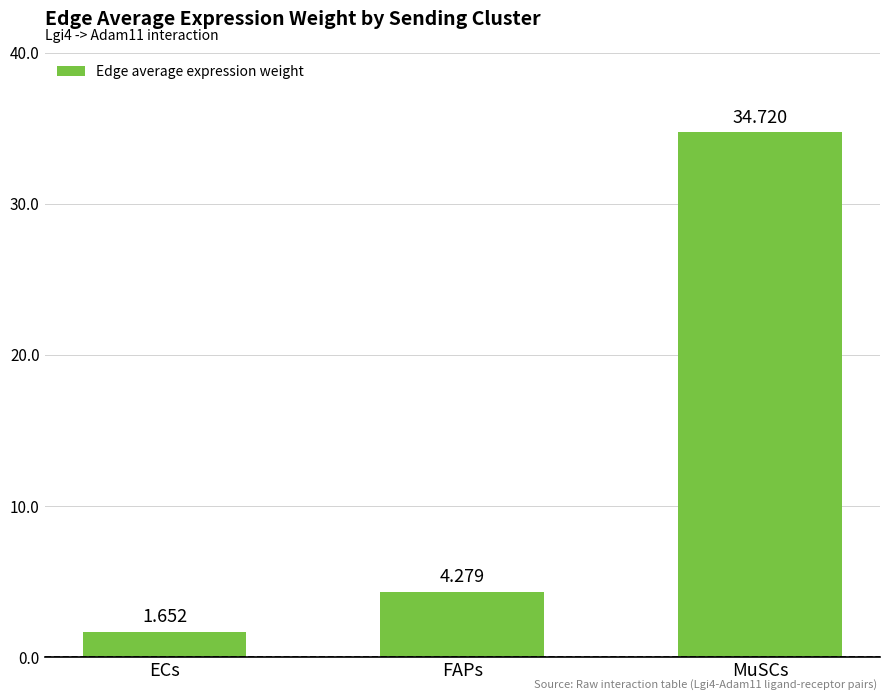

What is the average value?

13.6